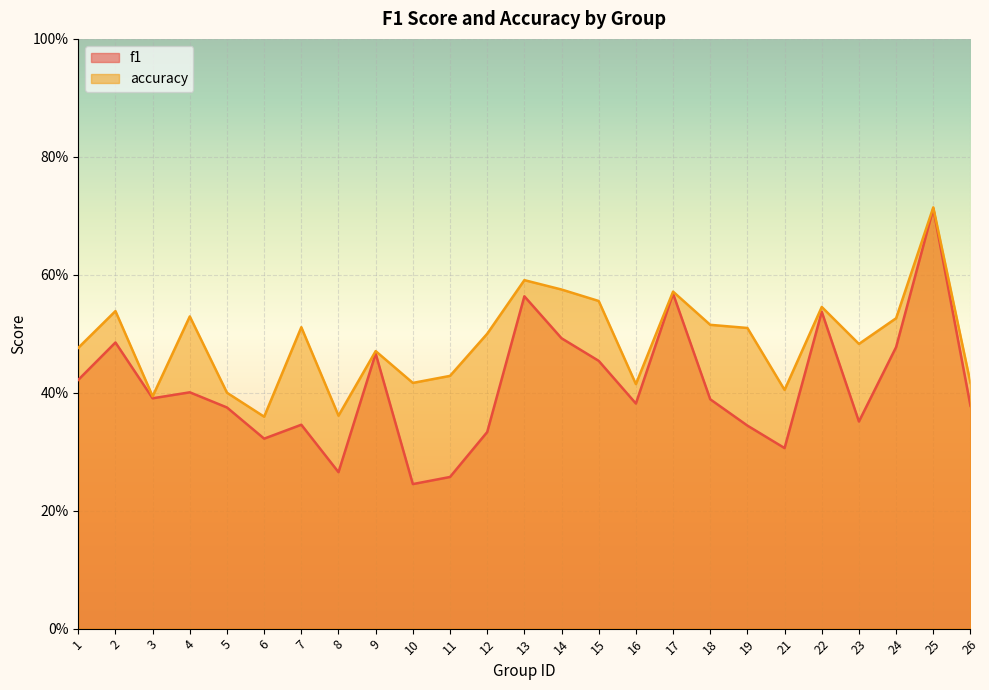

Reading right to left, extract all data points from this chart.

f1: 0.4	0.7	0.5	0.4	0.5	0.3	0.3	0.4	0.6	0.4	0.5	0.5	0.6	0.3	0.3	0.2	0.5	0.3	0.3	0.3	0.4	0.4	0.4	0.5	0.4
accuracy: 0.4	0.7	0.5	0.5	0.5	0.4	0.5	0.5	0.6	0.4	0.6	0.6	0.6	0.5	0.4	0.4	0.5	0.4	0.5	0.4	0.4	0.5	0.4	0.5	0.5